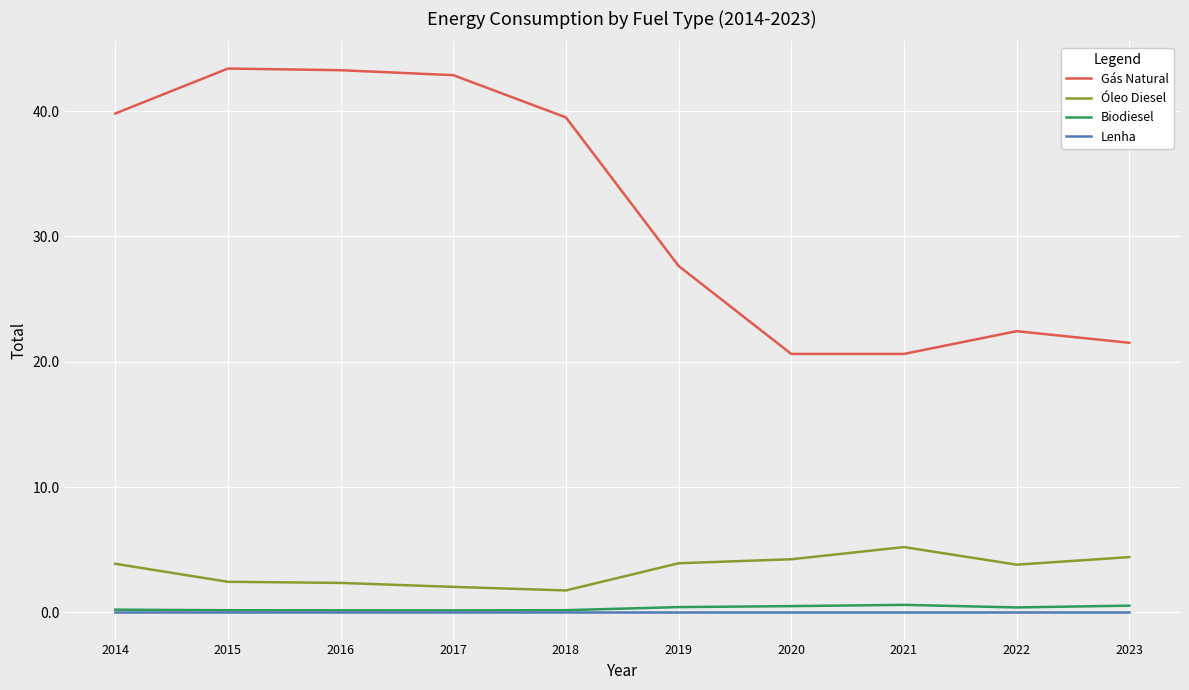

Does the chart have visible grid lines?

Yes